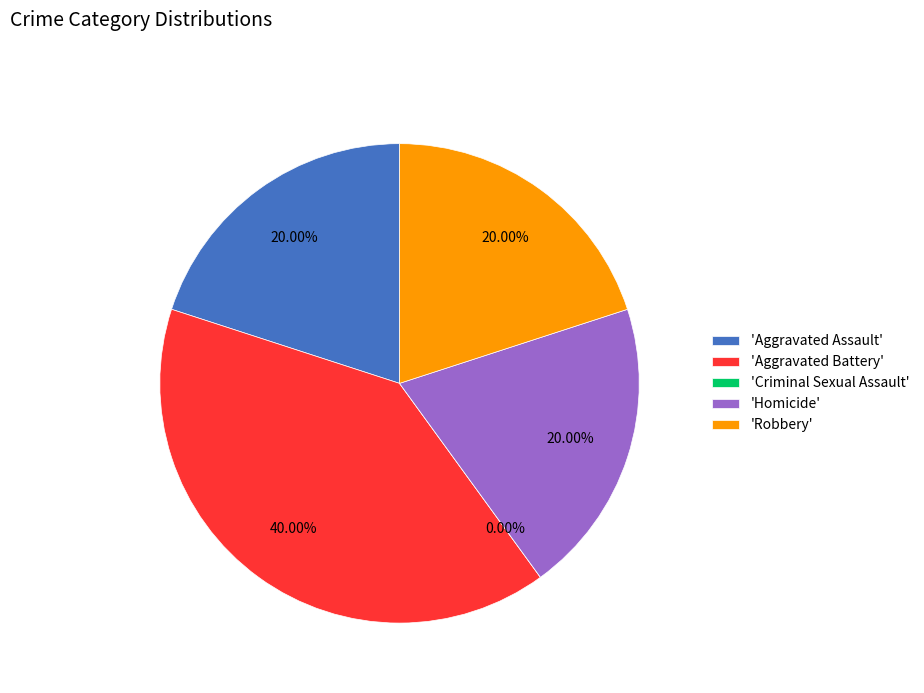

Which category has the biggest portion of the pie?

Aggravated Battery